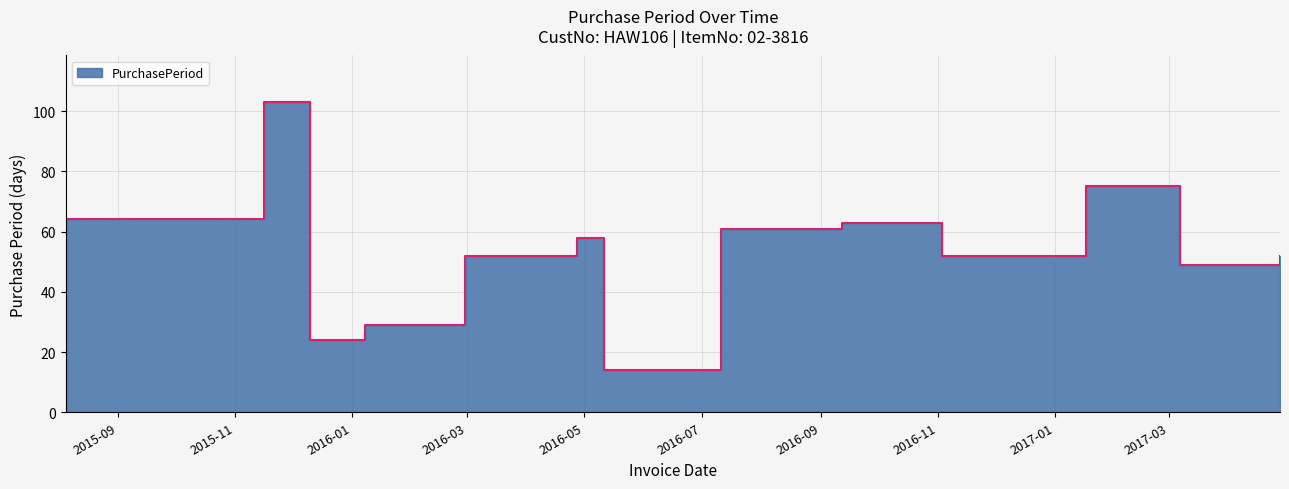

Rank the categories by value from lowest to highest.

2016-05-11, 2015-12-10, 2016-01-08, 2017-03-07, 2016-02-29, 2016-11-03, 2017-04-28, 2016-04-27, 2016-07-11, 2016-09-12, 2015-08-05, 2017-01-17, 2015-11-16